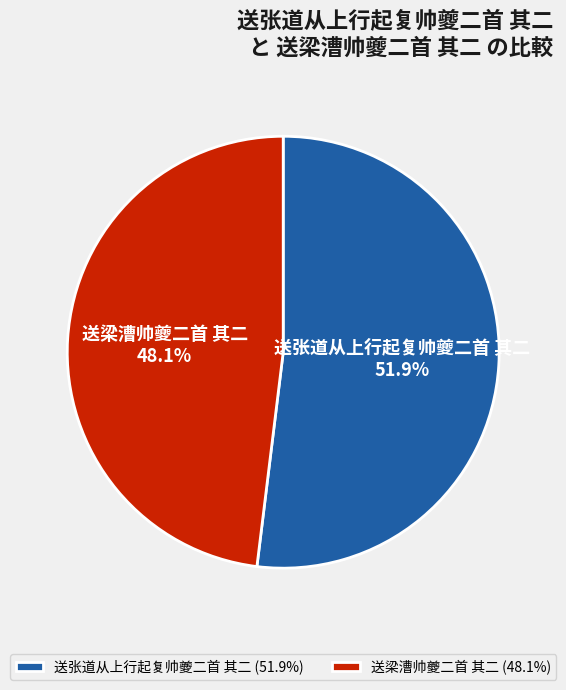

To the nearest percent, what is the difference between the 送张道从上行起复帅夔二首 其二 and 送梁漕帅夔二首 其二 slice percentages?

4%